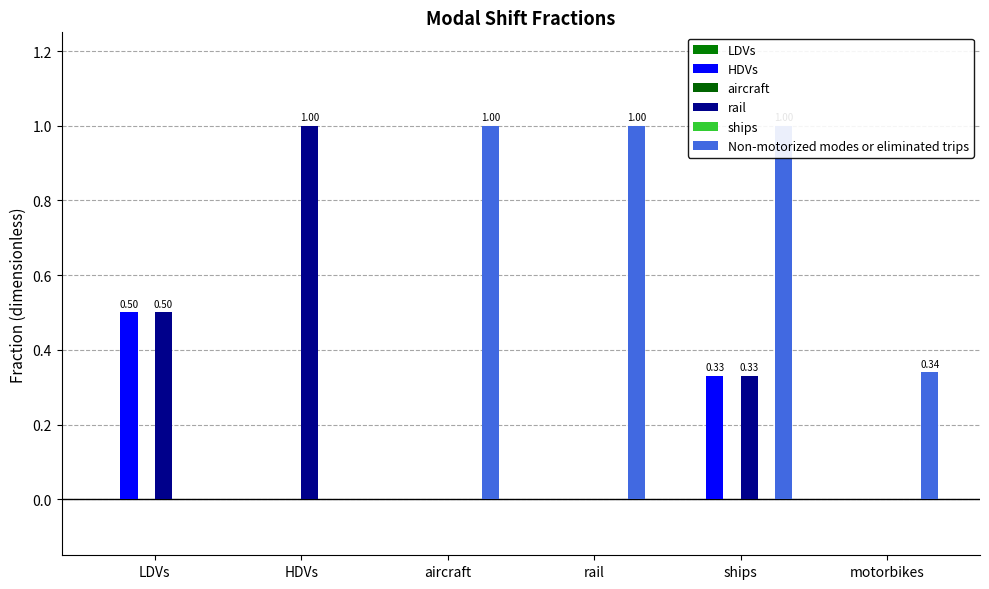

What is the difference between the rail values at HDVs and ships?

0.7